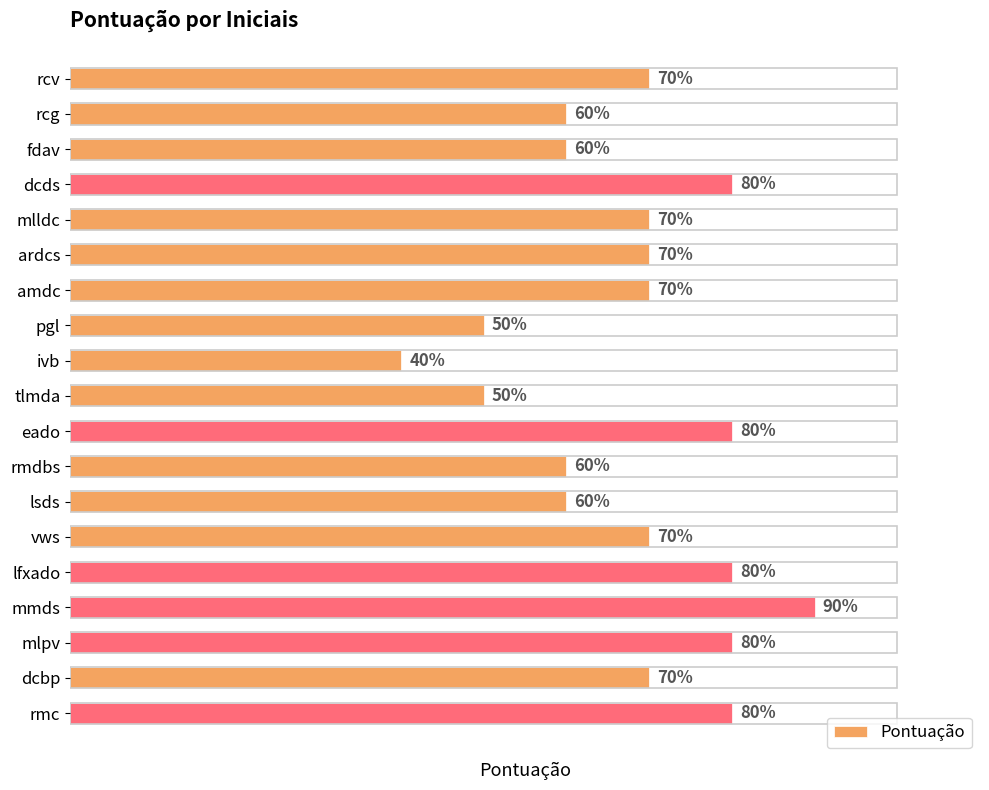

Which label corresponds to the smallest value in the chart?

ivb